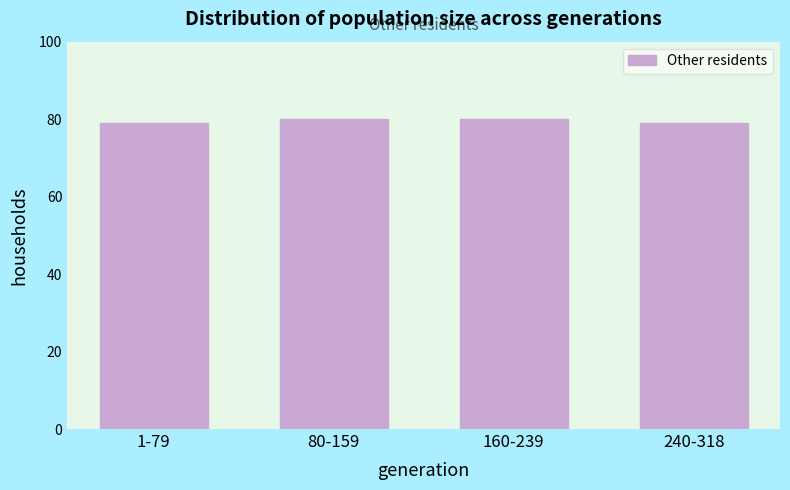

Reading right to left, extract all data points from this chart.

240-318=79	160-239=80	80-159=80	1-79=79